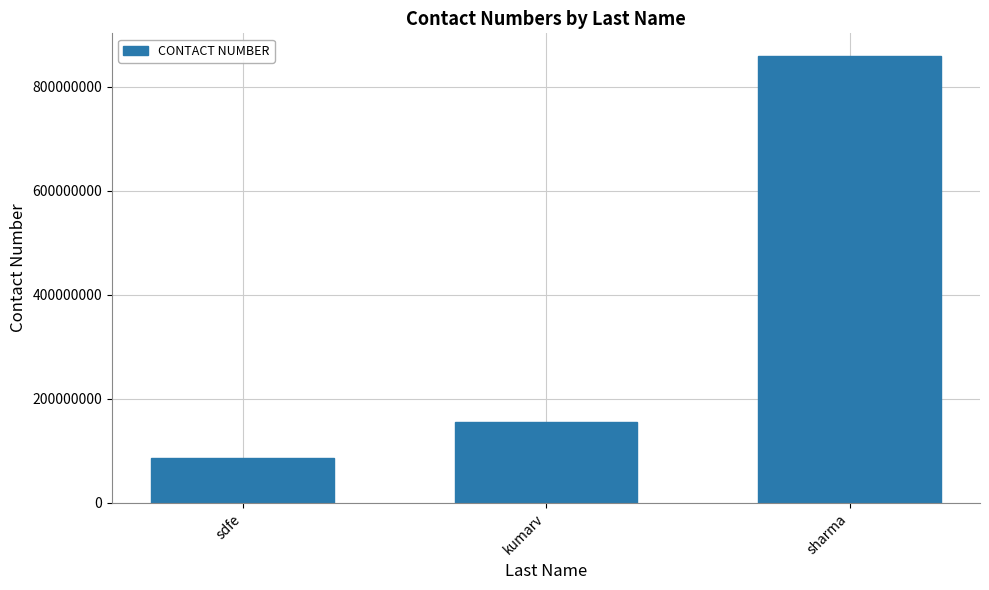

Reading left to right, extract all data points from this chart.

85621654	154866165	859654563